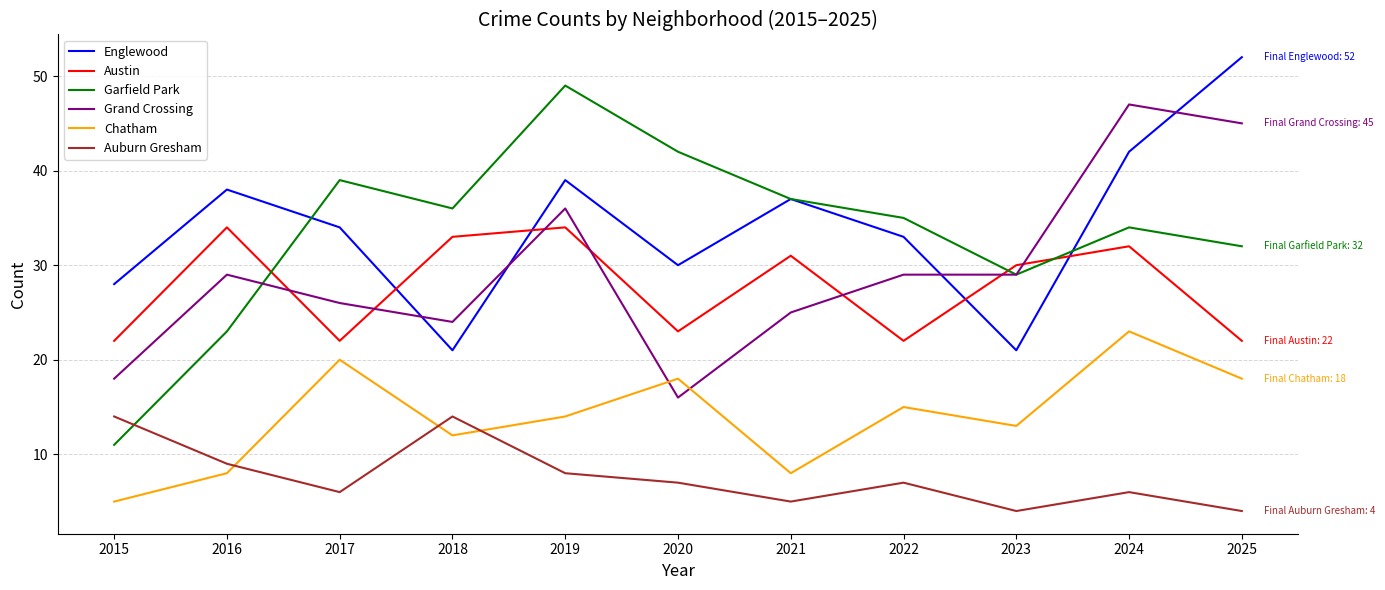

What are all the series names shown in the legend?

Englewood, Austin, Garfield Park, Grand Crossing, Chatham, Auburn Gresham